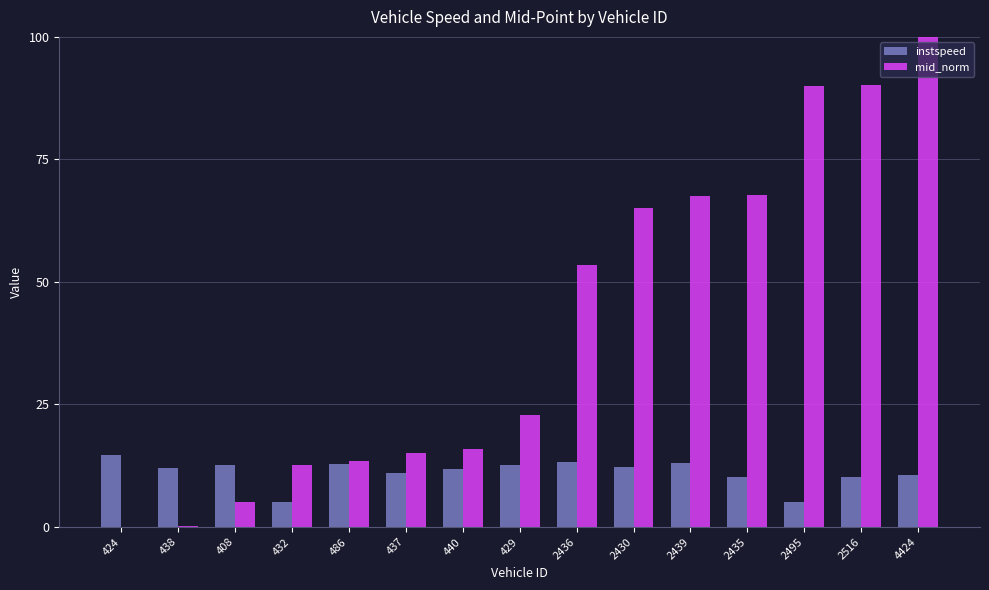

What is the approximate value of instspeed at 2495?

5.0